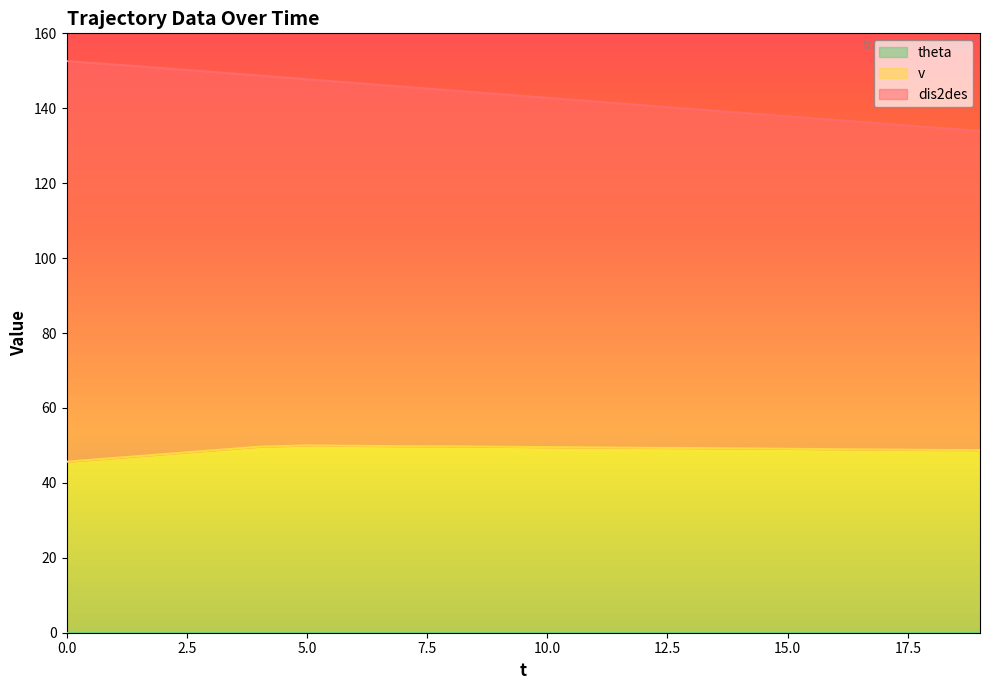

At 17, list the series in order from smallest to largest.

v, dis2des